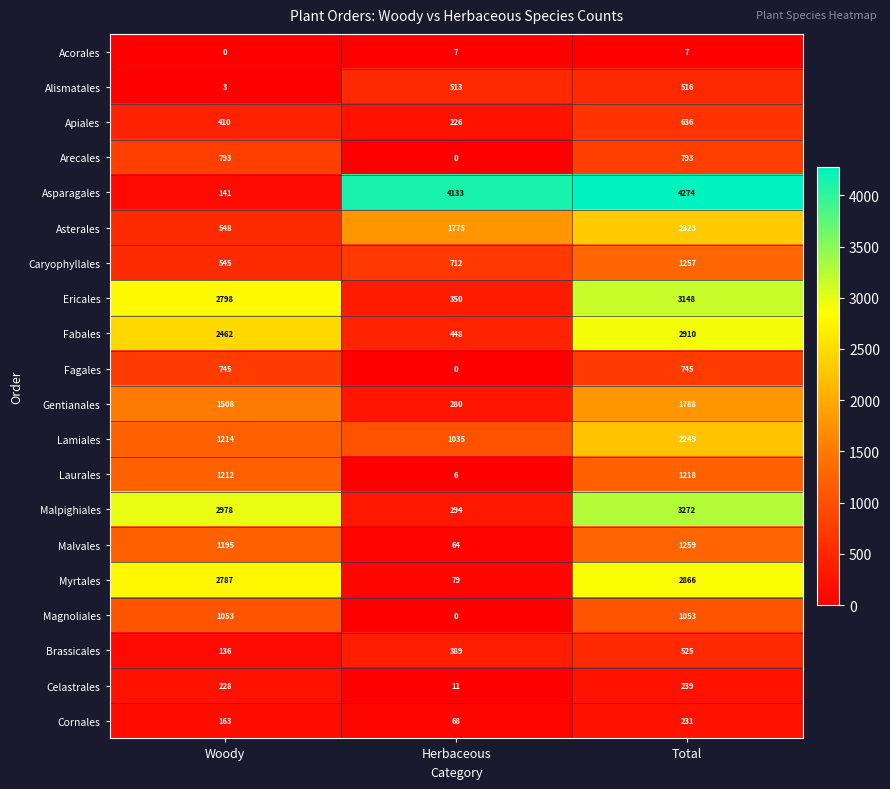

What is the highest value of the Fagales series?

745